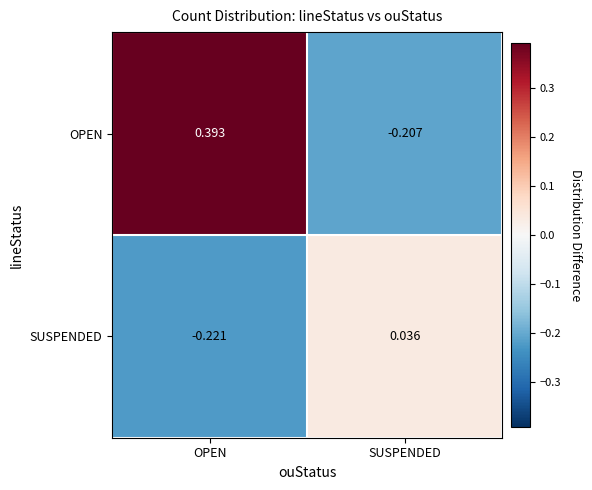

Where does the OPEN series first go above 0?

OPEN